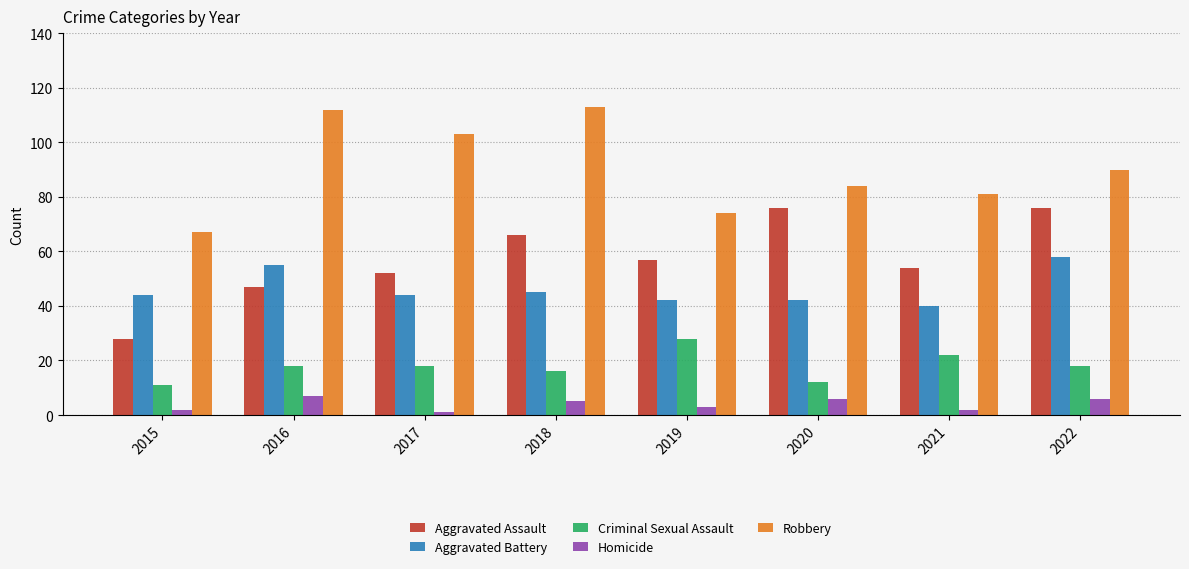

What is the sum of the Homicide values at 2016 and 2017?

8